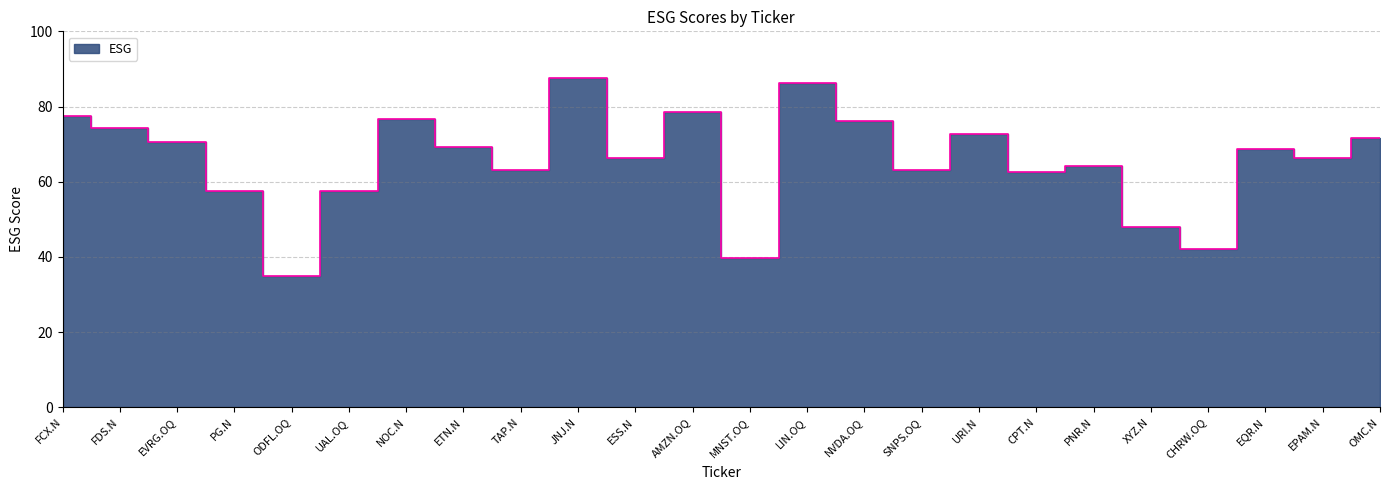

What position from the left is FDS.N?

2